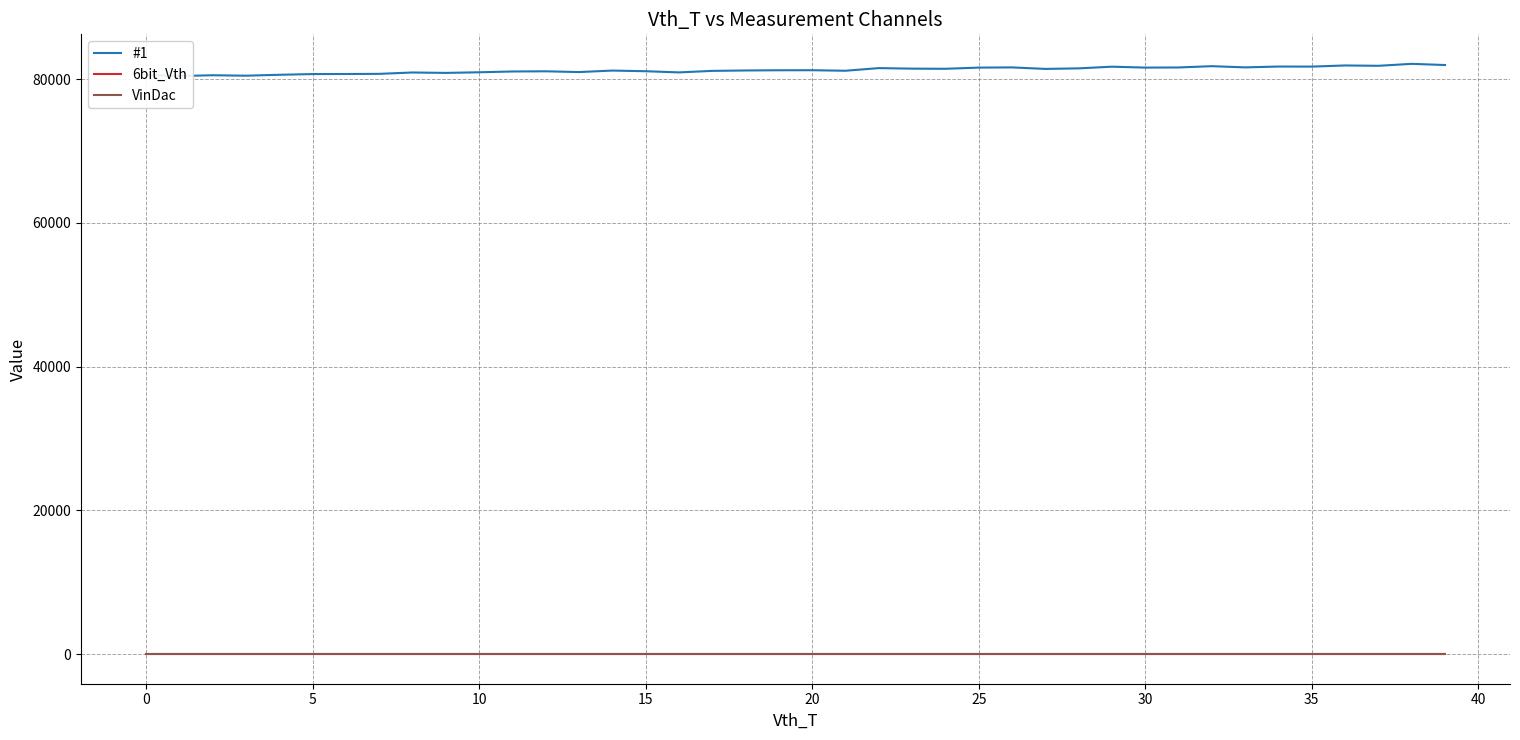

The #1 series shows 33347 at 40. True or false?

False